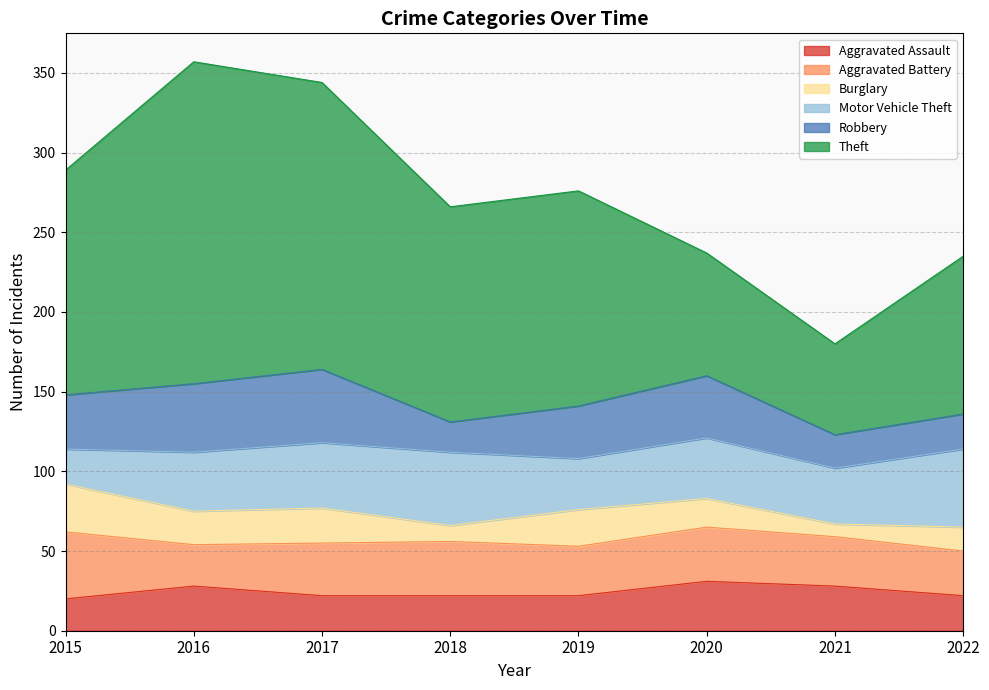

What is the value of the Burglary point at the 1st from the left?

30